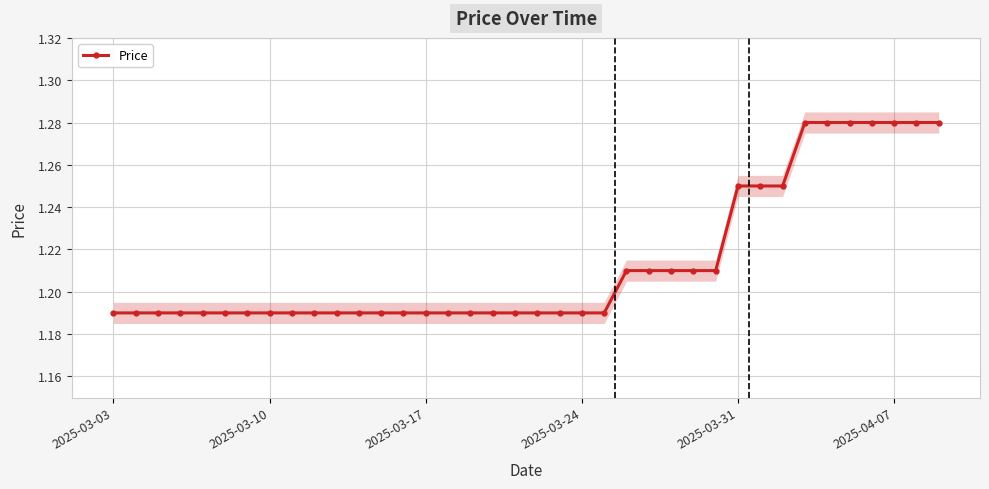

Reading left to right, list all the values displayed in this chart.

1.2	1.2	1.2	1.2	1.2	1.2	1.2	1.2	1.2	1.2	1.2	1.2	1.2	1.2	1.2	1.2	1.2	1.2	1.2	1.2	1.2	1.2	1.2	1.2	1.2	1.2	1.2	1.2	1.2	1.2	1.2	1.3	1.3	1.3	1.3	1.3	1.3	1.3